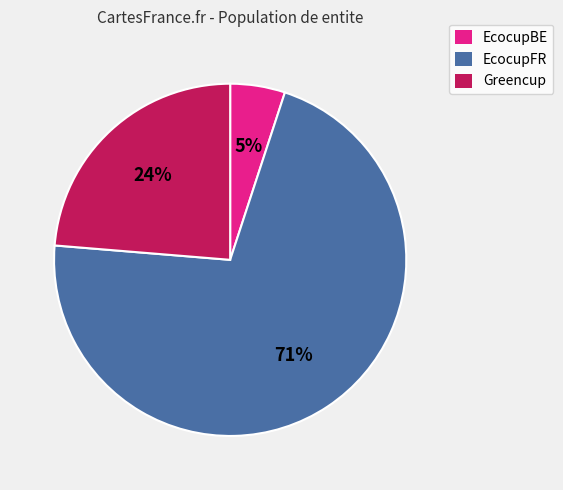

Is it true that Greencup is 24% of the pie?

True